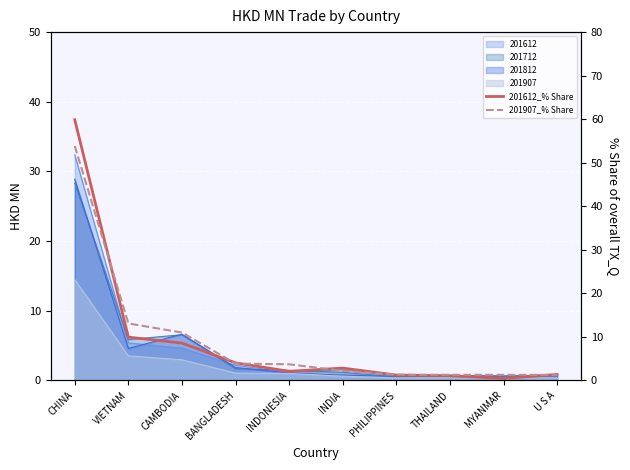

True or false: 201612_% Share has a value of 1.2 at PHILIPPINES.

True